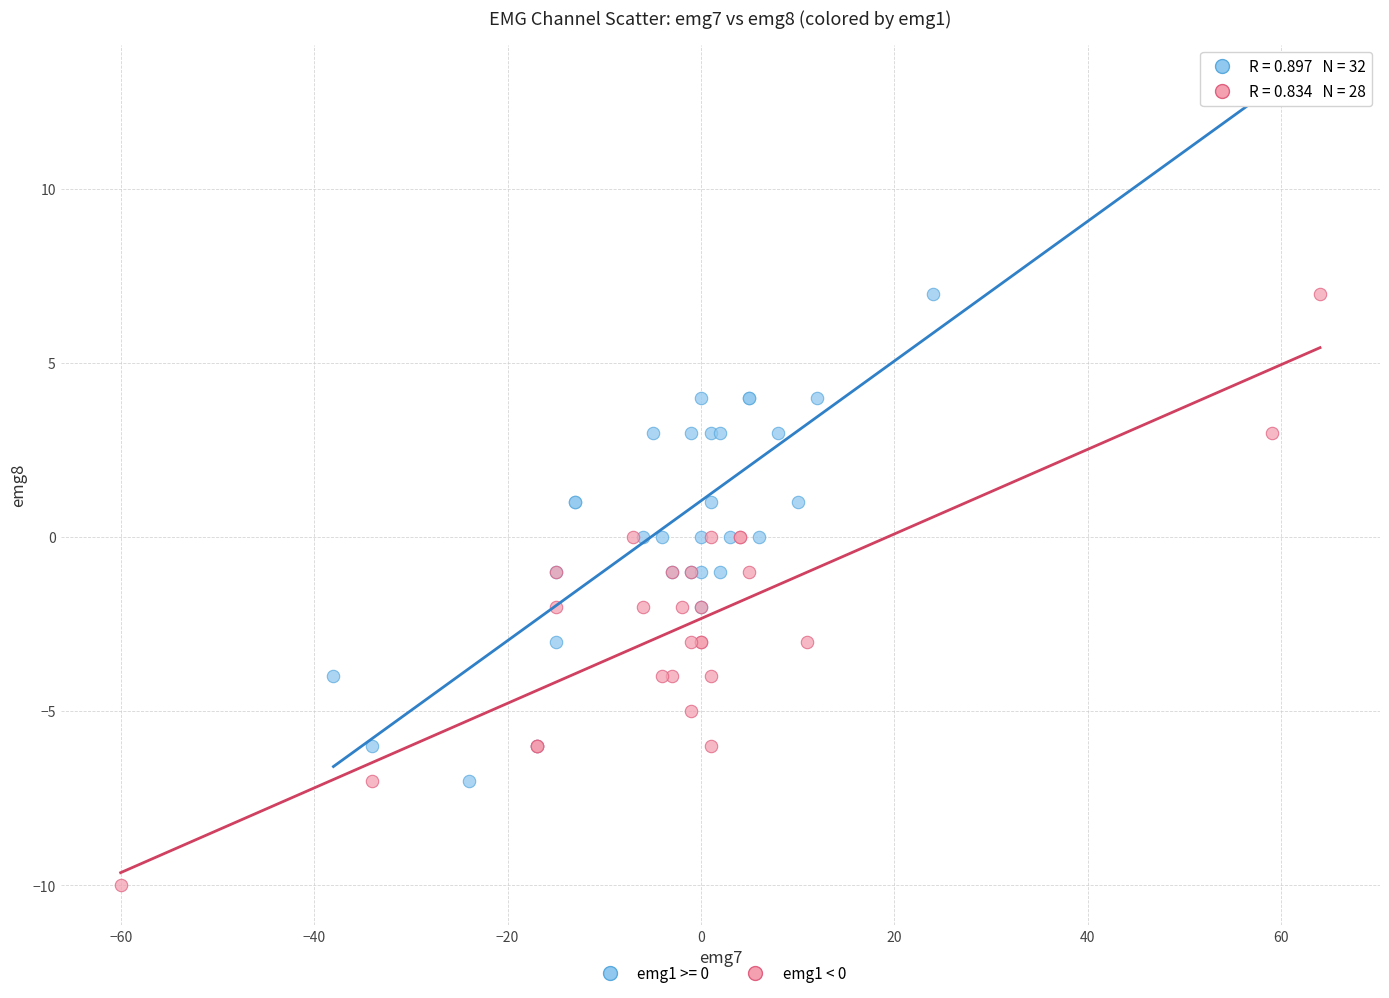

Which series has the widest spread of Y values?

emg1 >= 0